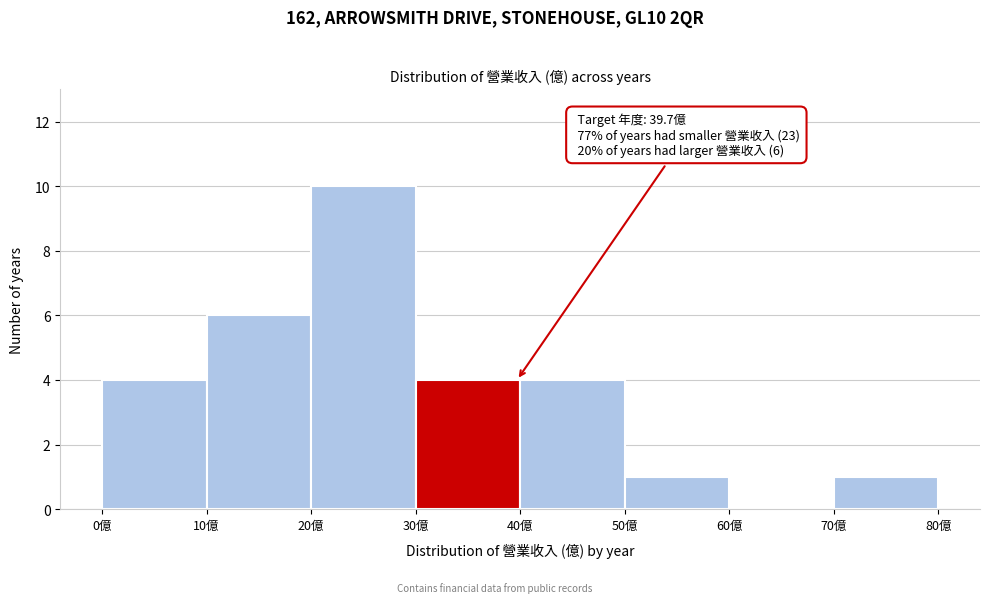

Over which range of the x-axis is the bar tallest?

20 to 30